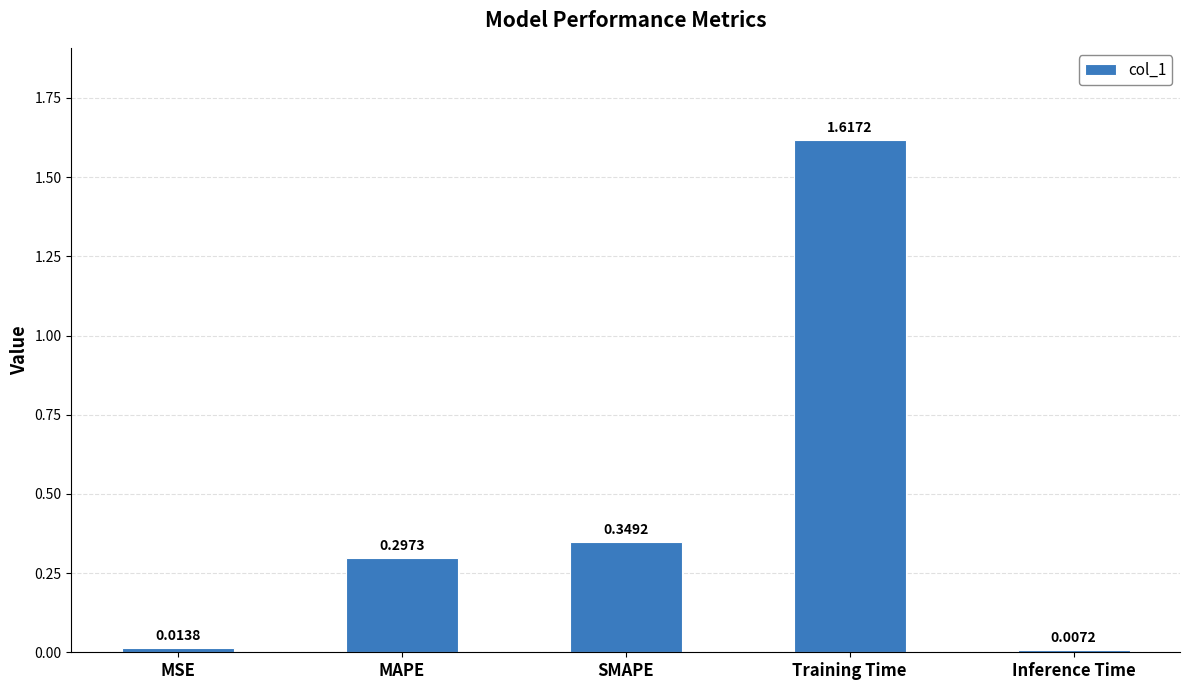

What is the average value?

0.5